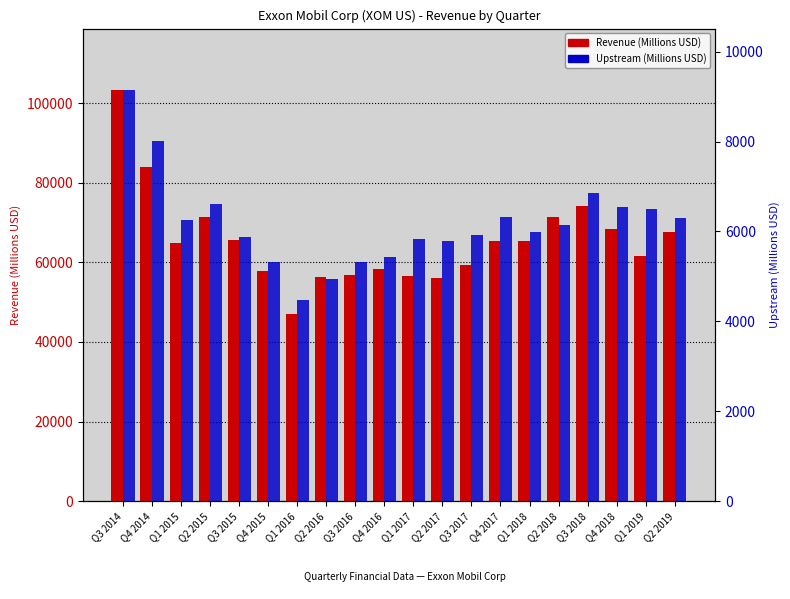

How many values in the Upstream (Millions USD) series exceed 6135?

9